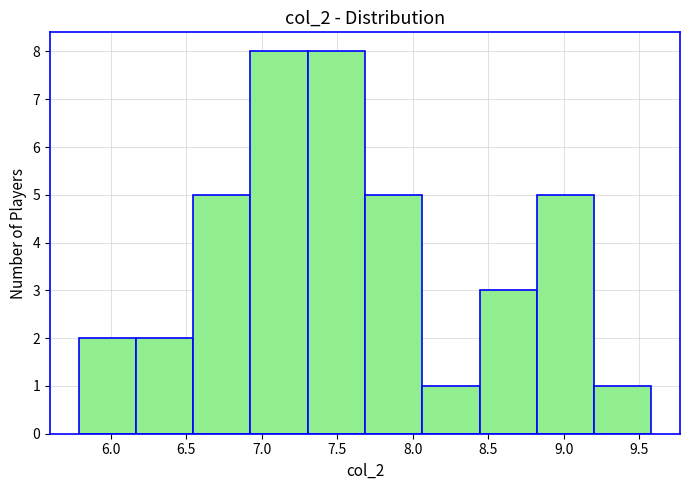

How tall is the bar that spans 6.15 to 6.55 on the x-axis? Neither the bar edges nor the heights are printed on the chart, so give them approximately, as read against the axes.

2